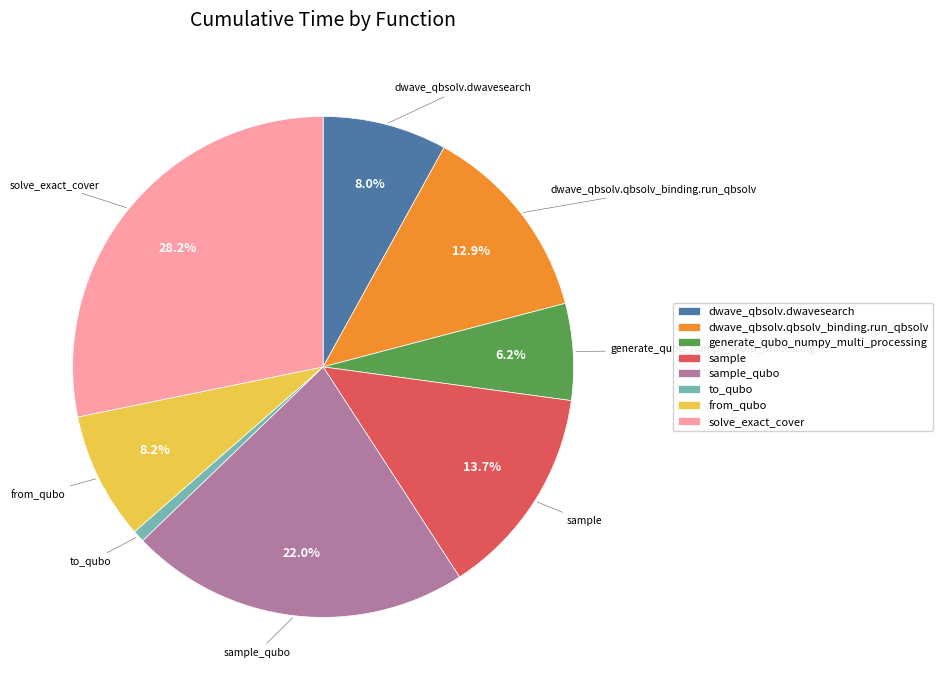

Is it true that to_qubo is 1% of the pie?

True